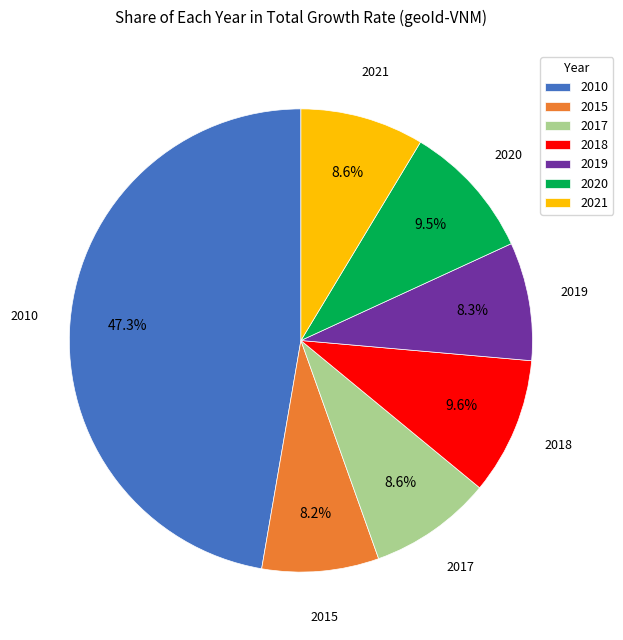

Is there a majority slice in this chart?

No